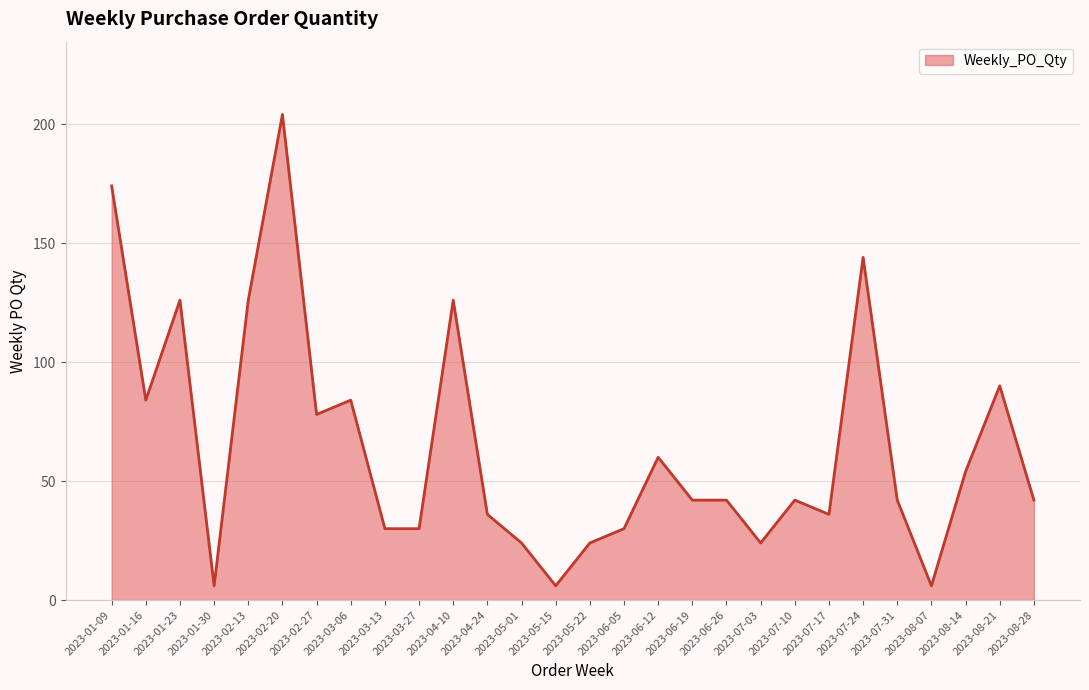

Reading left to right, transcribe all the data shown in this chart.

174	84	126	6	126	204	78	84	30	30	126	36	24	6	24	30	60	42	42	24	42	36	144	42	6	54	90	42